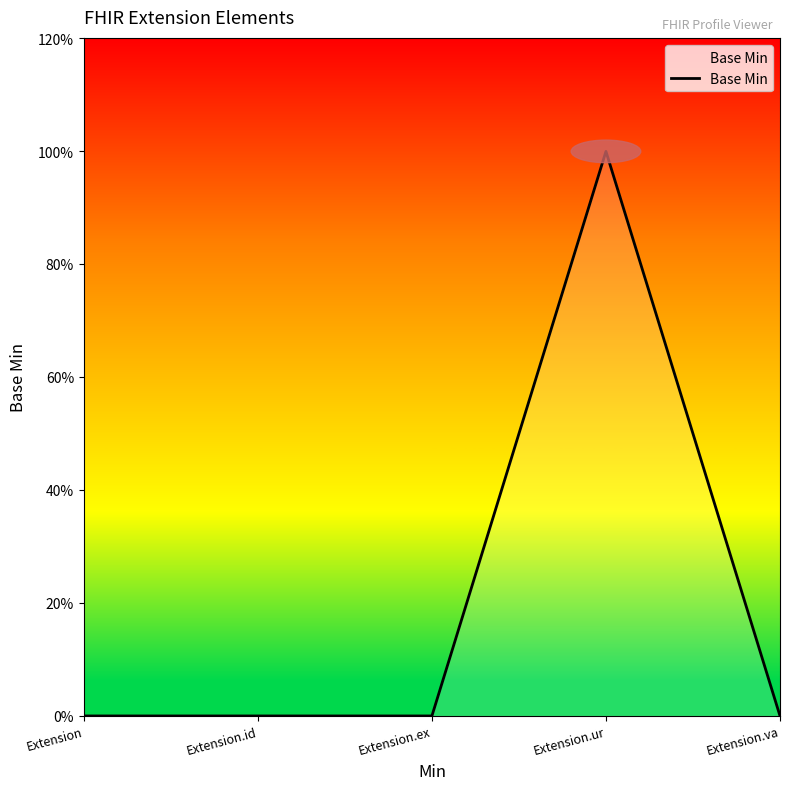

What is the sum of all values?

1